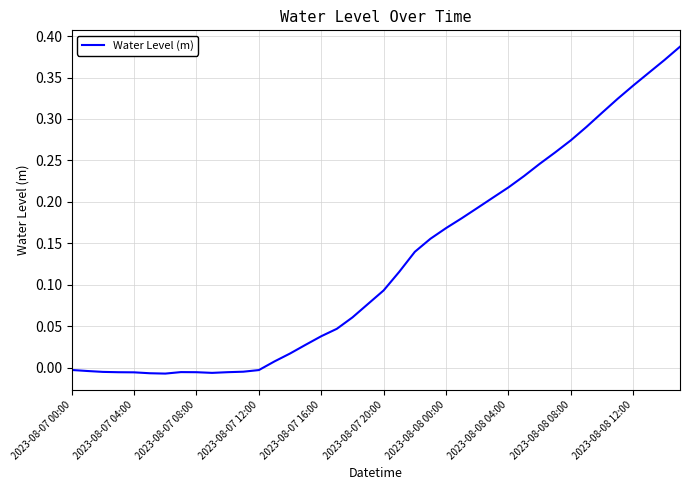

What is the difference between the second highest and minimum values?

0.4